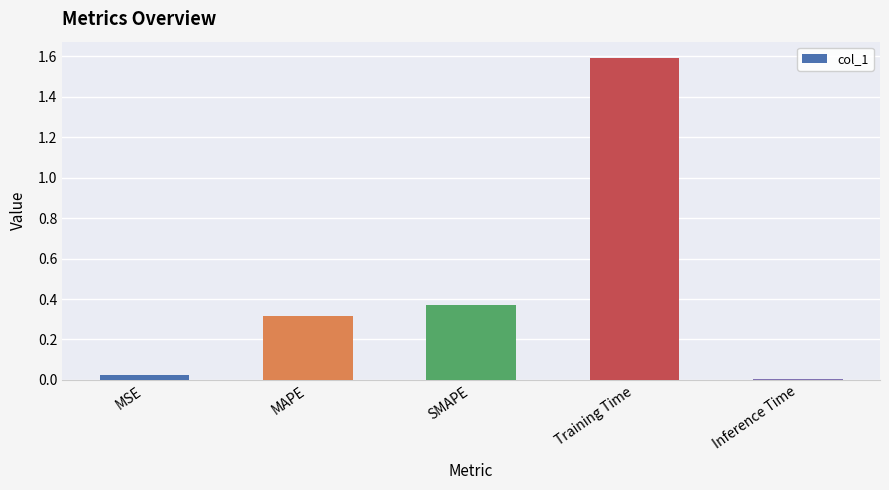

What is the sum of all values?

2.3